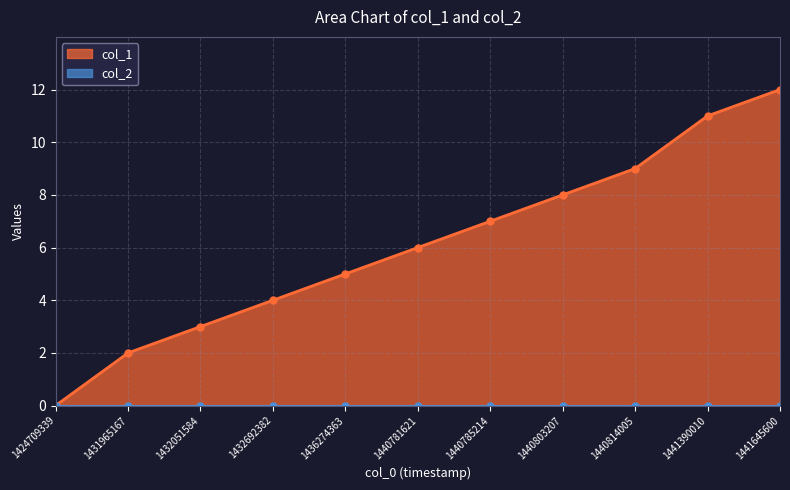

What is the ratio of the value at 1440814005 to the value at 1441645600?

0.8